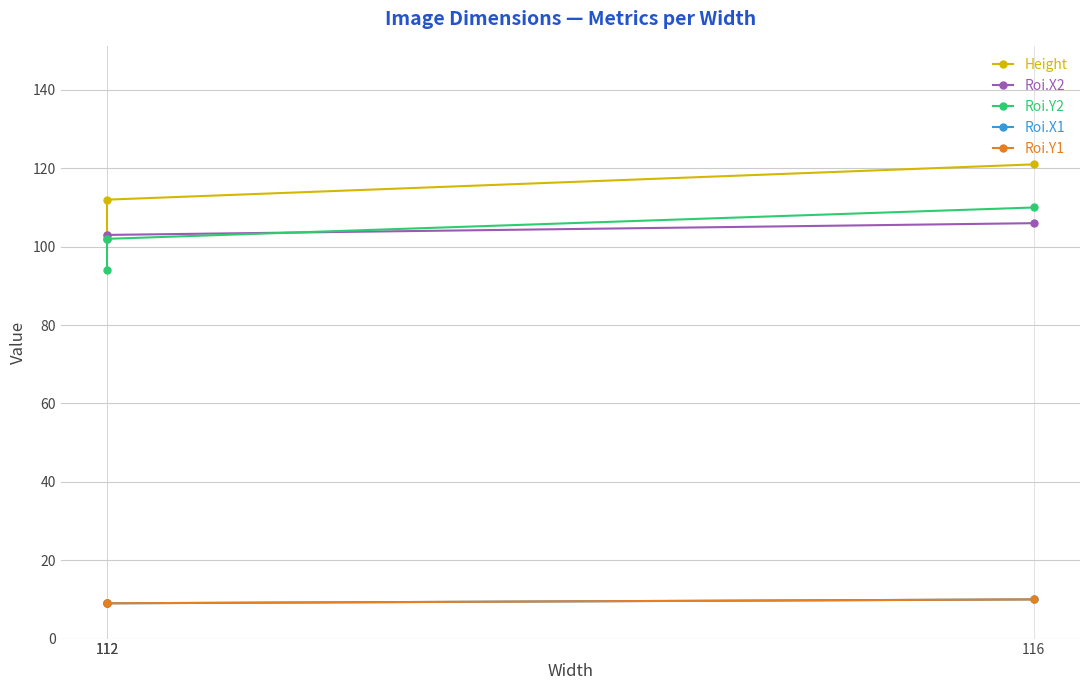

What is the difference between the Height values at 116 and 112?

9